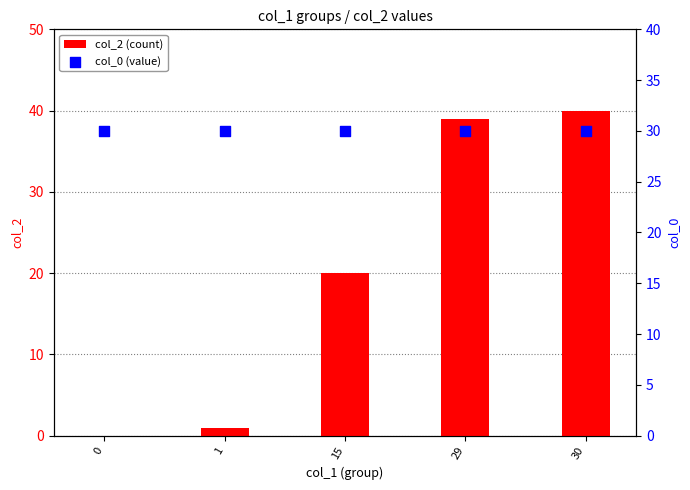

Which series has the largest Y range (max minus min)?

col_2 (count)